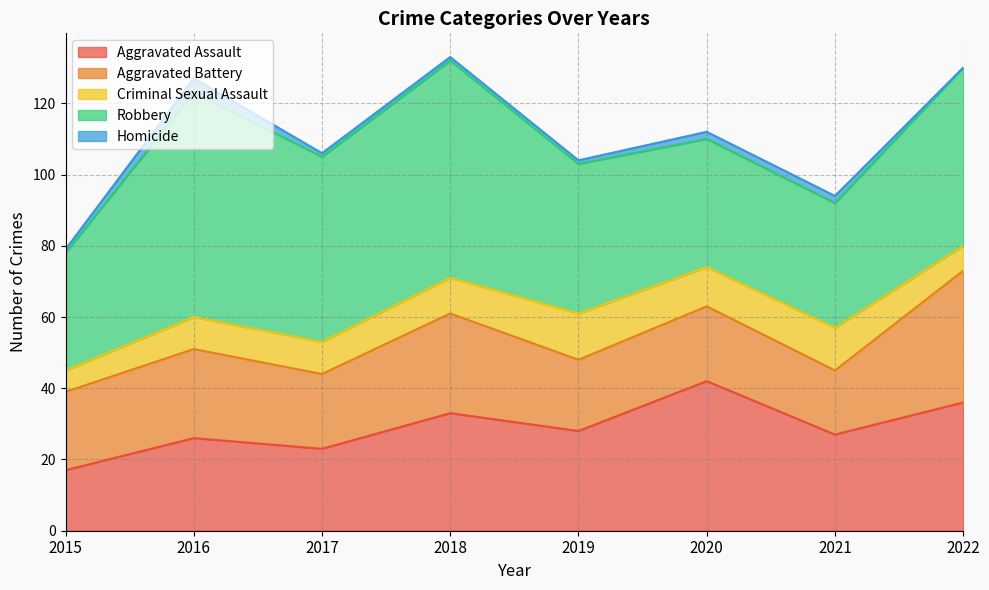

The value of Homicide at 2019 is 1. True or false?

False